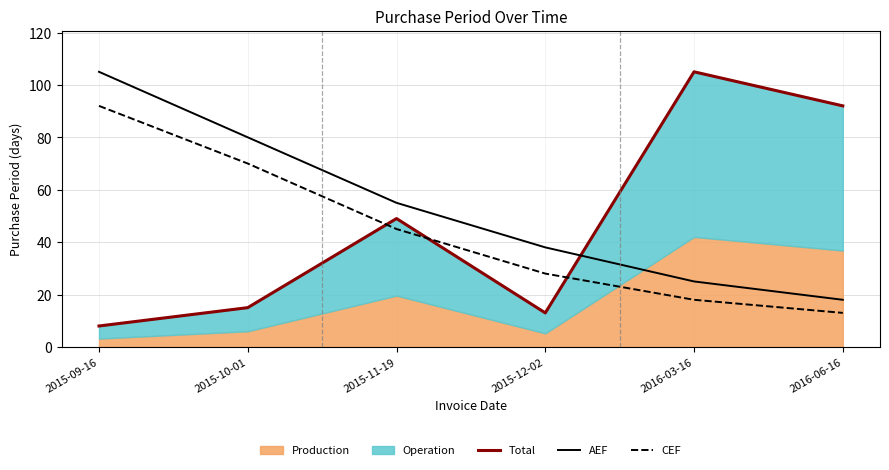

What is the sum of the CEF values at 2015-11-19 and 2016-03-16?

63